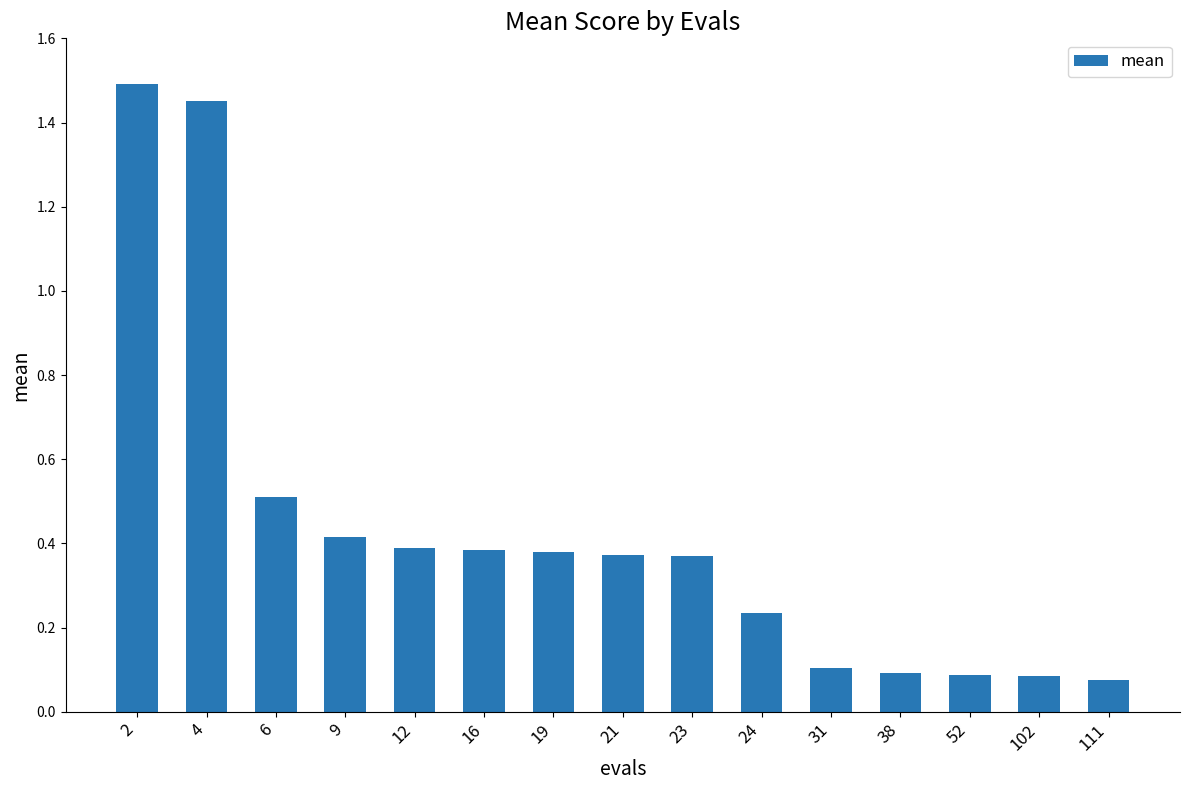

How many distinct data groups are displayed?

1